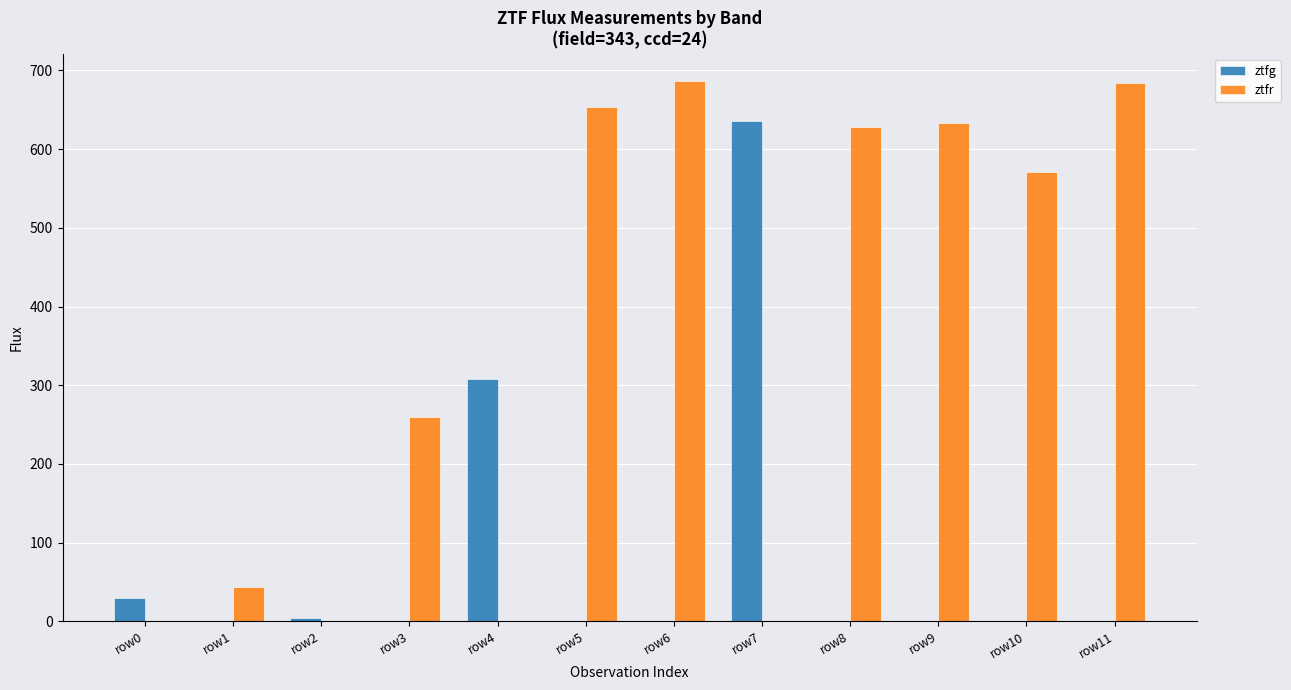

Which category has the highest value in the ztfg series?

row7